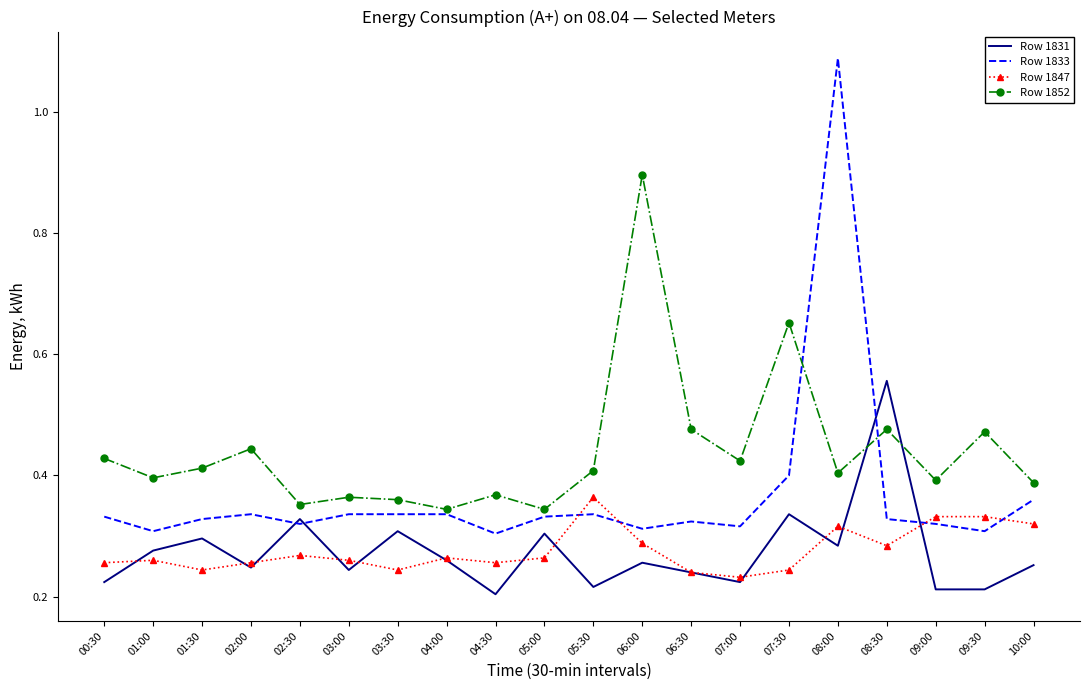

Where is the first local minimum for Row 1833?

01:00